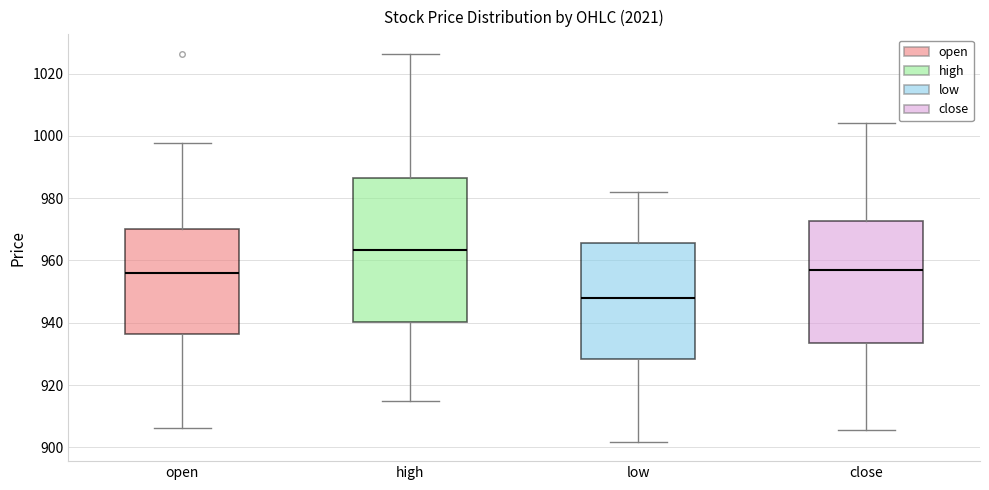

Reading left to right, transcribe this box plot: for each box, give where its median line is, the range the box spans, and where its two whiskers end, as read against the y-axis. The values are not printed on the chart, so give them approximately, as read against the axis.

open: median 956, box 936 to 970, whiskers 906 to 998
high: median 964, box 940 to 986, whiskers 914 to 1026
low: median 948, box 928 to 966, whiskers 902 to 982
close: median 958, box 934 to 972, whiskers 906 to 1004